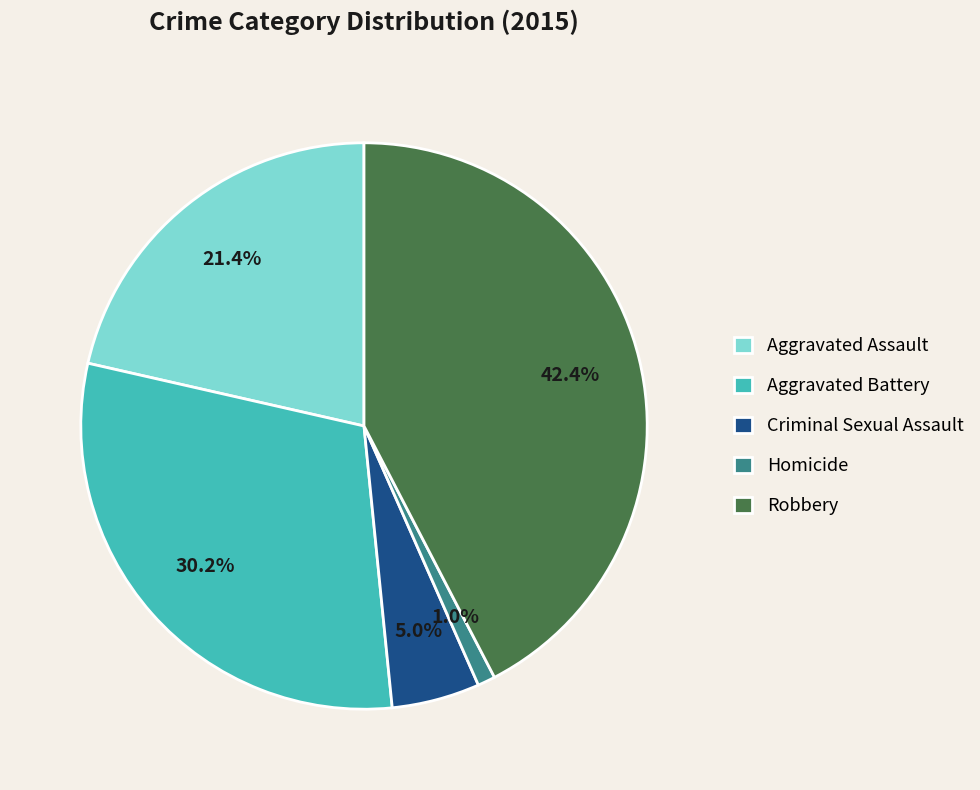

What percentage is the Robbery slice, to the nearest percent?

42%